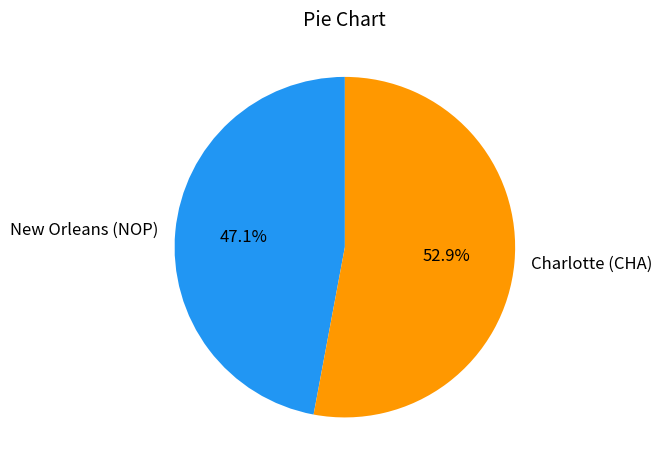

What is the total percentage of New Orleans (NOP) and Charlotte (CHA)?

100.0%